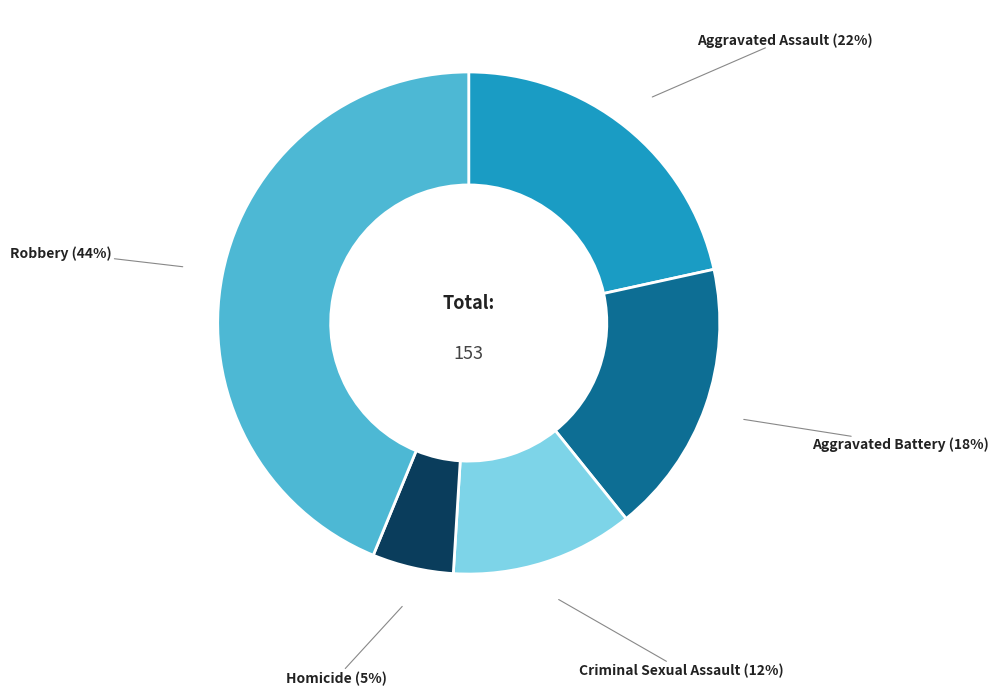

To the nearest percent, what is the average slice percentage?

20%